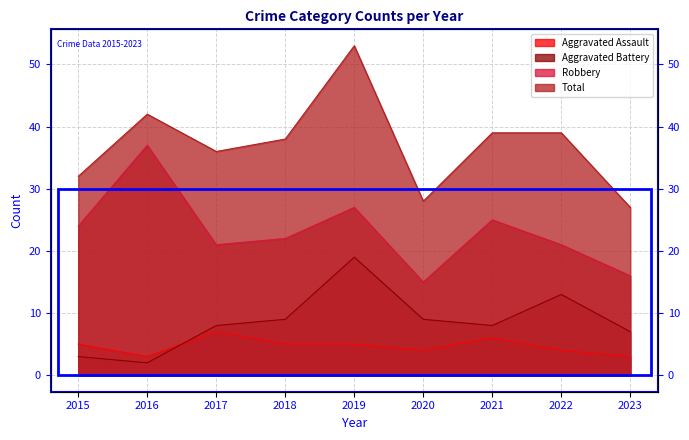

What is the difference between the maximum and minimum values in the Aggravated Assault series?

4